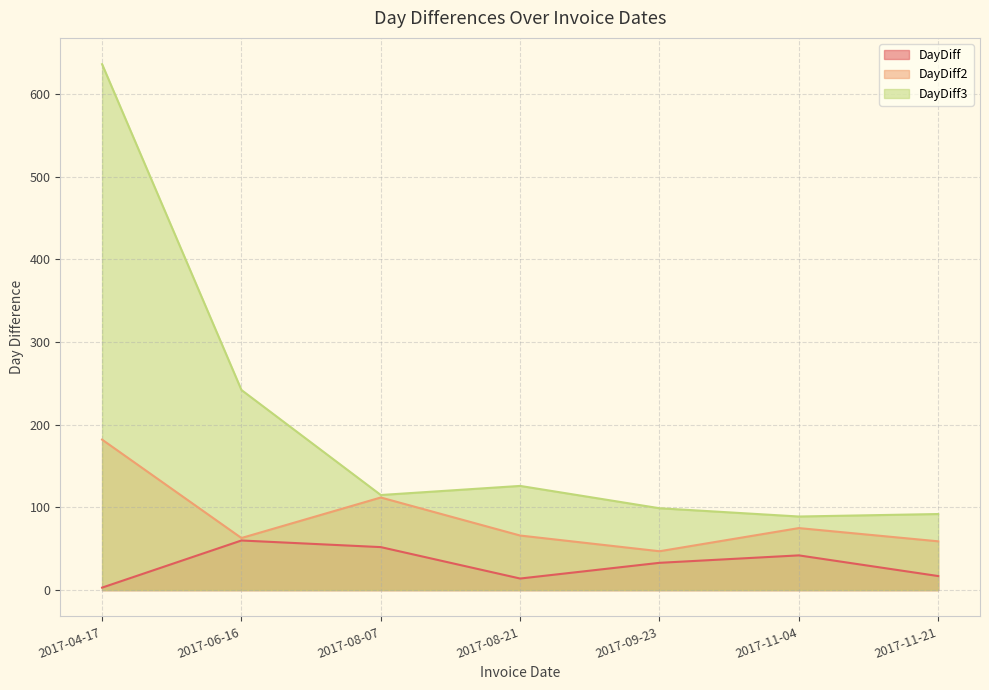

What is the maximum value shown in the chart?

636